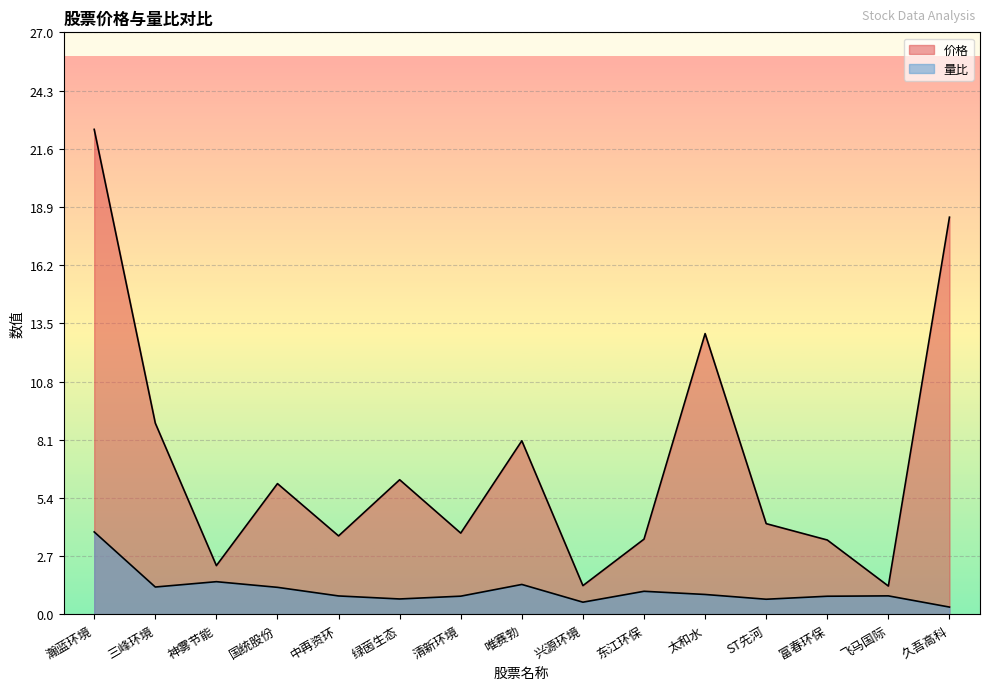

What are all the series names shown in the legend?

价格, 量比